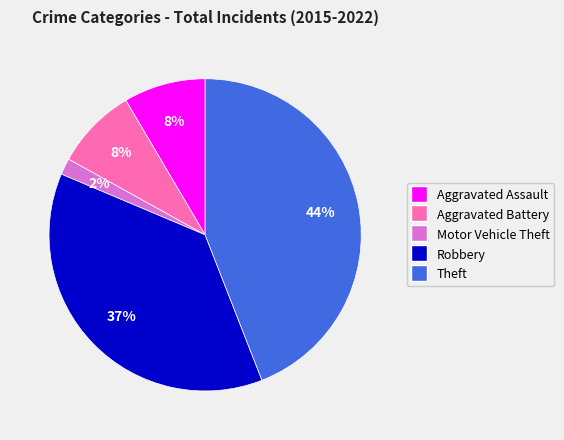

The Motor Vehicle Theft slice represents 2% of the pie. True or false?

True